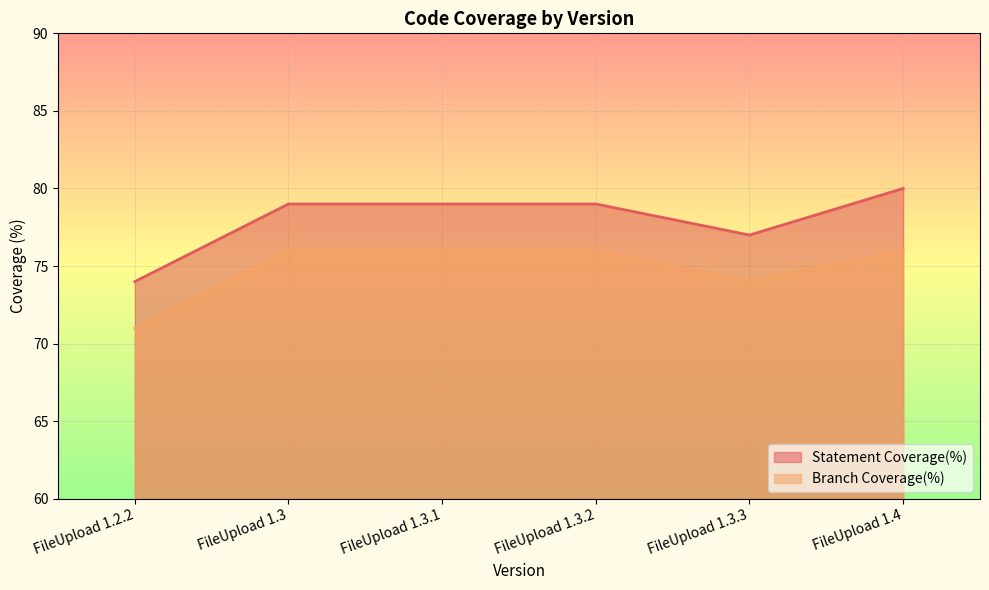

At which category is the sum across all series the highest?

FileUpload 1.4